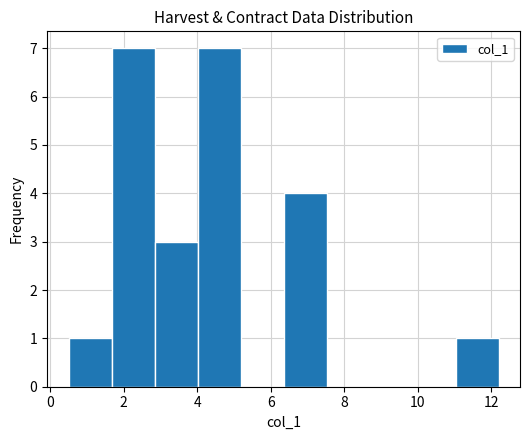

Reading left to right, transcribe this chart: for each bar, give the range it covers on the x-axis and its height. Neither the bar edges nor the heights are printed on the chart, so give them approximately, as read against the axes.

0.6 to 1.6: 1
1.6 to 2.8: 7
2.8 to 4.0: 3
4.0 to 5.2: 7
5.2 to 6.4: 0
6.4 to 7.6: 4
7.6 to 8.6: 0
8.6 to 9.8: 0
9.8 to 11.0: 0
11.0 to 12.2: 1